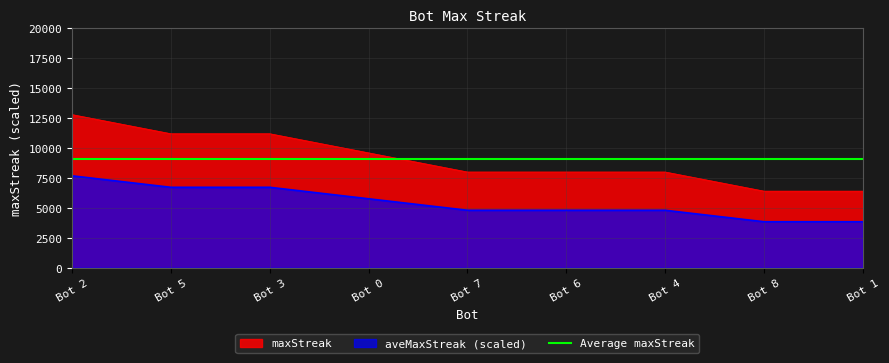

True or false: maxStreak and aveMaxStreak (scaled) intersect in this chart.

False